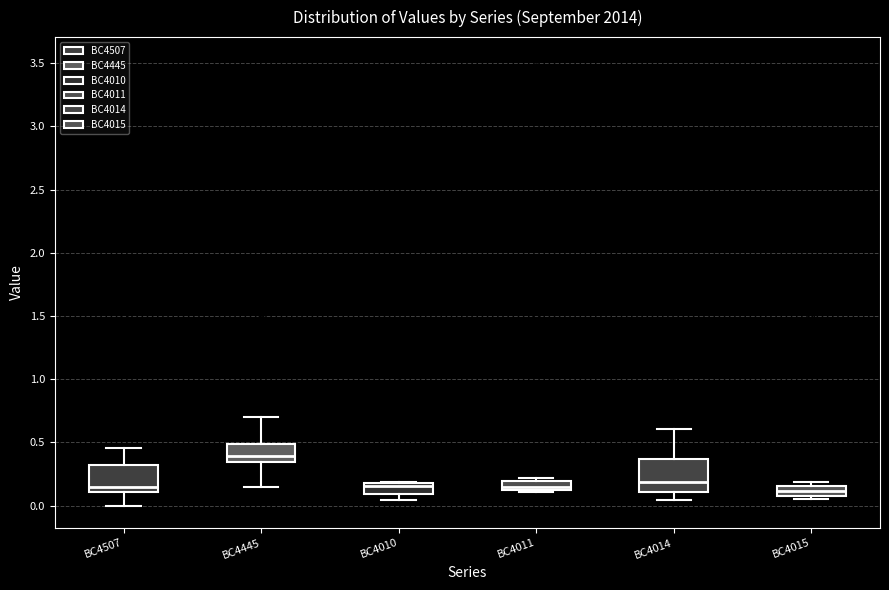

Which box has the highest median line?

BC4445